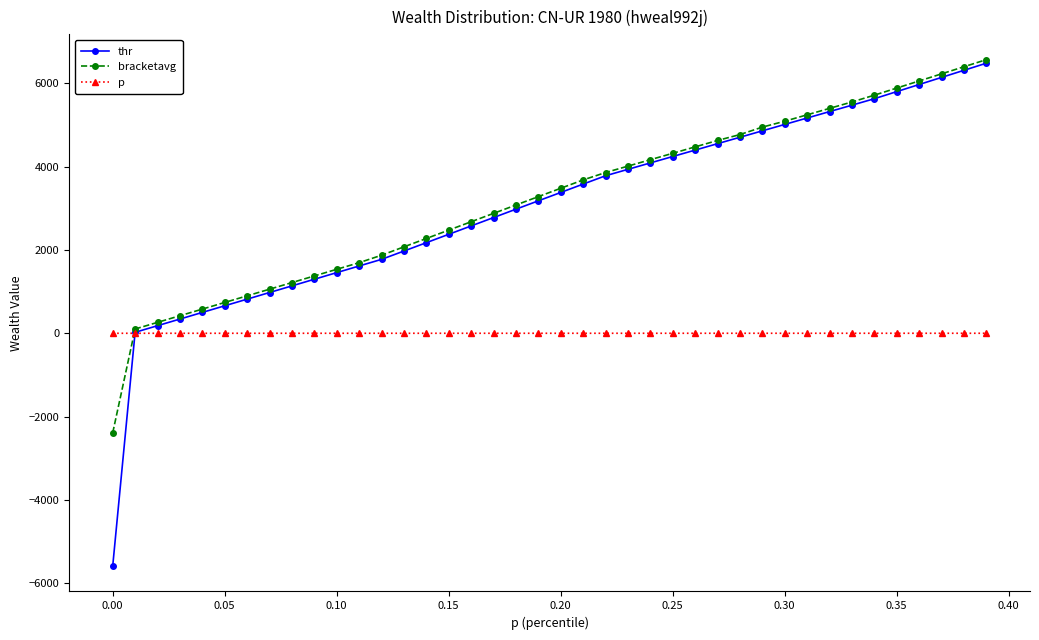

How many intersections are there between thr and p?

1